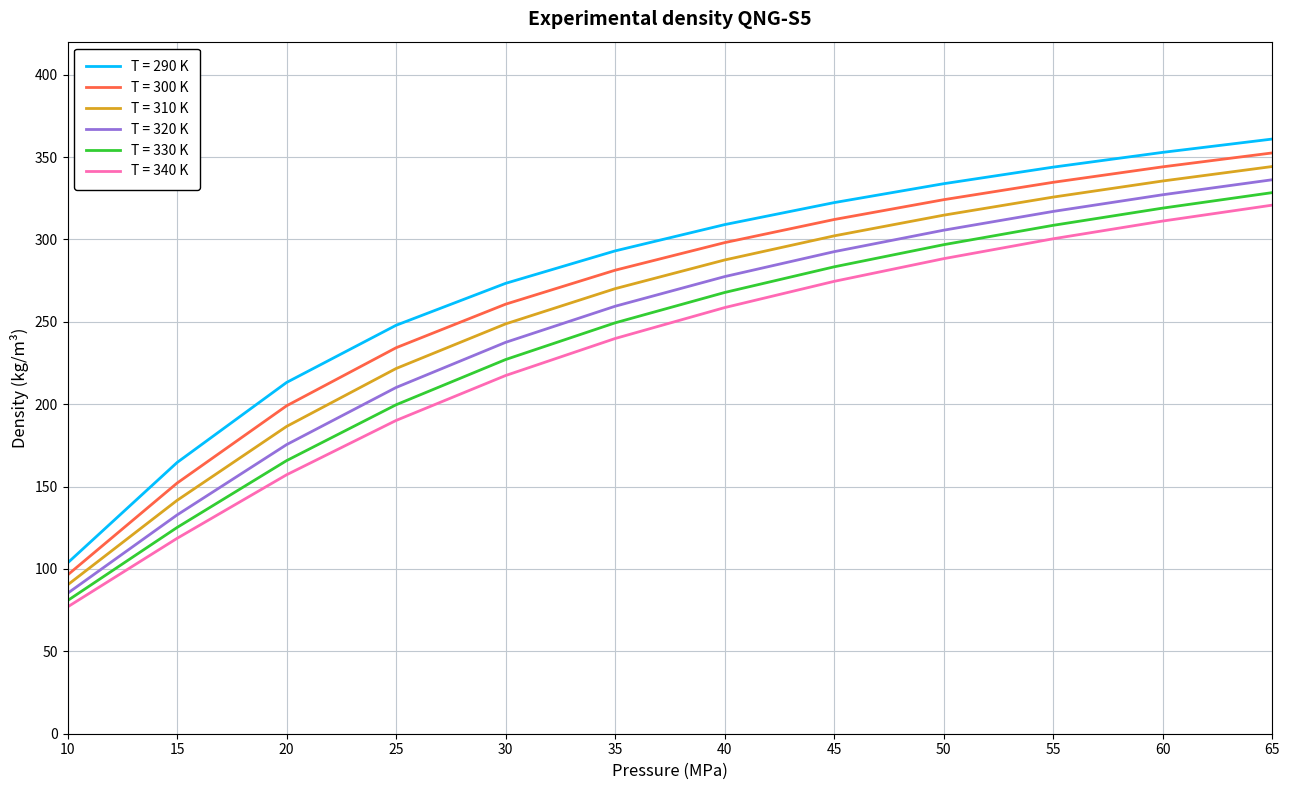

What is the total value across all series at 45?

1787.0